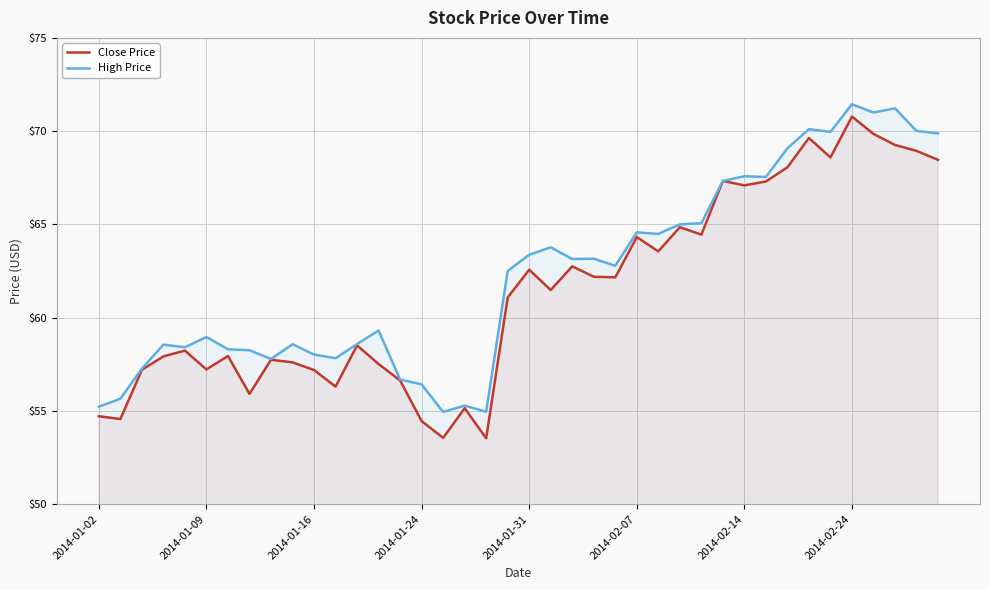

At how many categories does at least one series exceed 67?

11